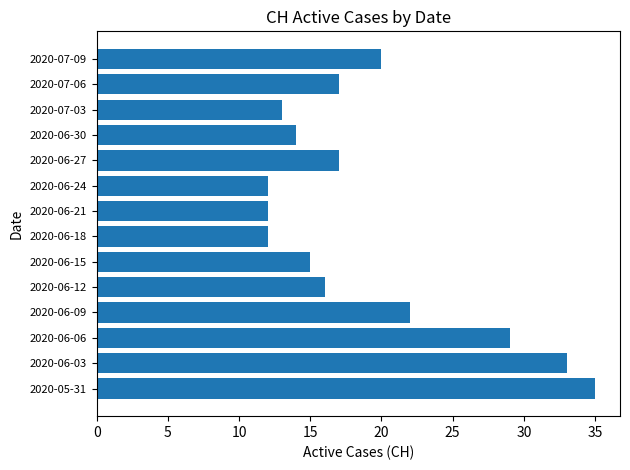

Between 2020-06-24 and 2020-06-12, which is larger?

2020-06-12